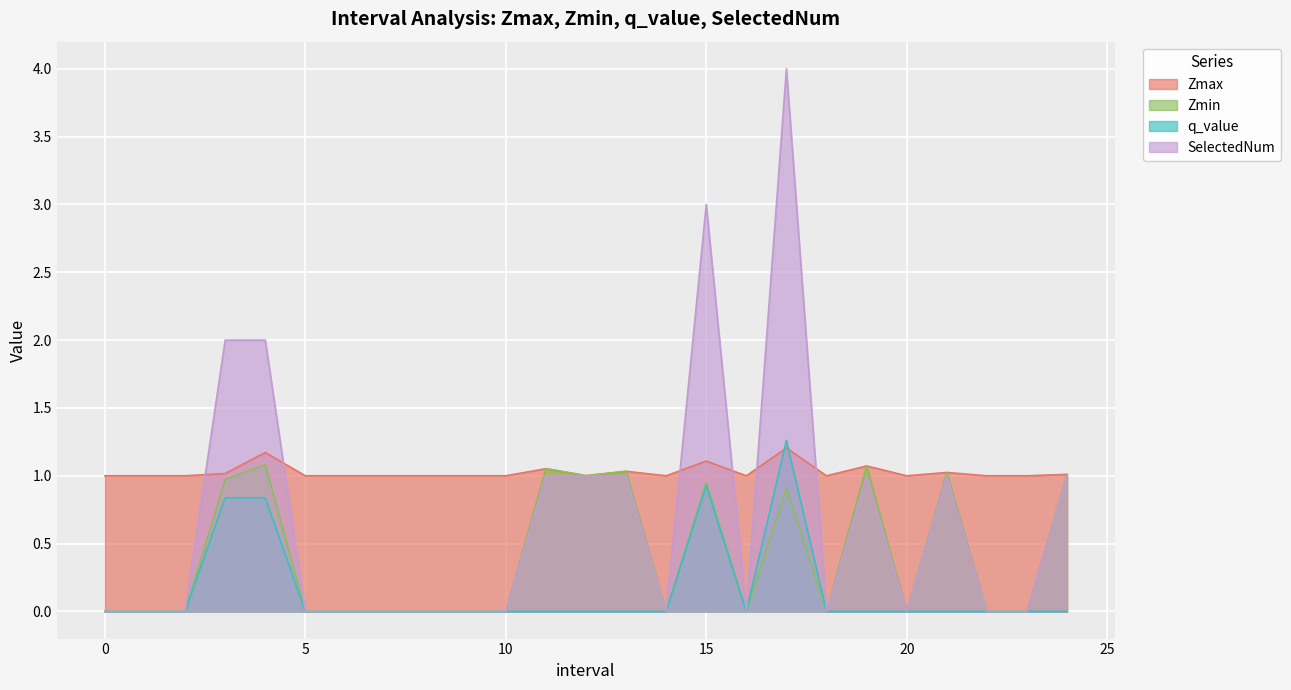

What are all the series names shown in the legend?

Zmax, Zmin, q_value, SelectedNum